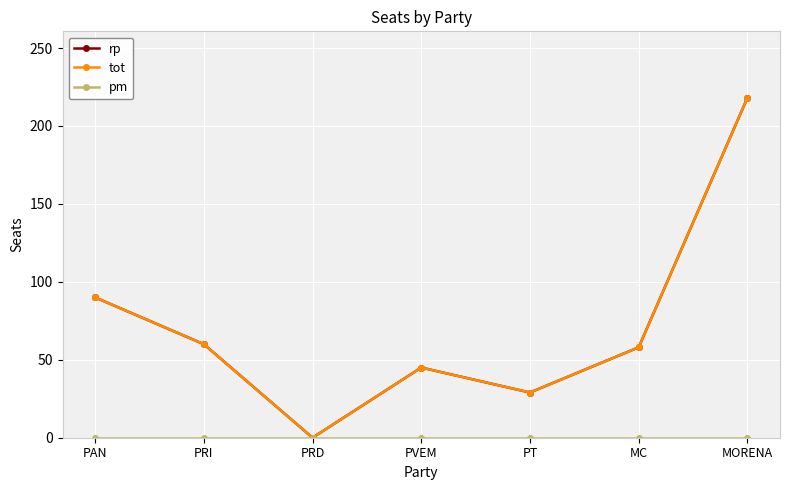

At which category does rp reach its first local valley?

PRD